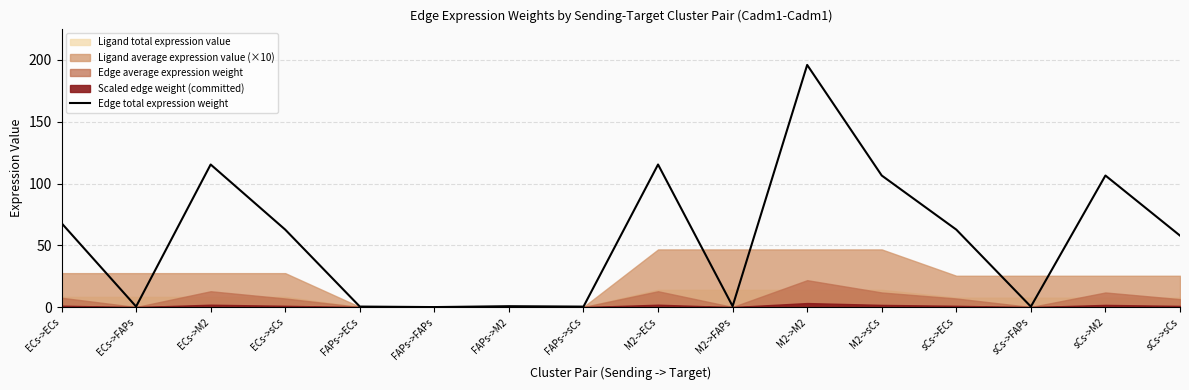

Reading right to left, extract all data points from this chart.

sCs->sCs=57.8	sCs->M2=106.5	sCs->FAPs=0.4	sCs->ECs=62.7	M2->sCs=106.5	M2->M2=196.0	M2->FAPs=0.7	M2->ECs=115.4	FAPs->sCs=0.4	FAPs->M2=0.7	FAPs->FAPs=0.0	FAPs->ECs=0.4	ECs->sCs=62.7	ECs->M2=115.4	ECs->FAPs=0.4	ECs->ECs=67.9